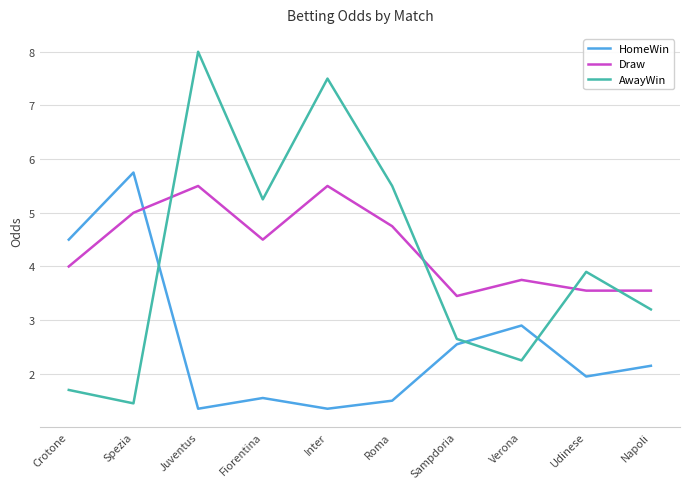

Is it true that AwayWin equals 5.5 at Roma?

True